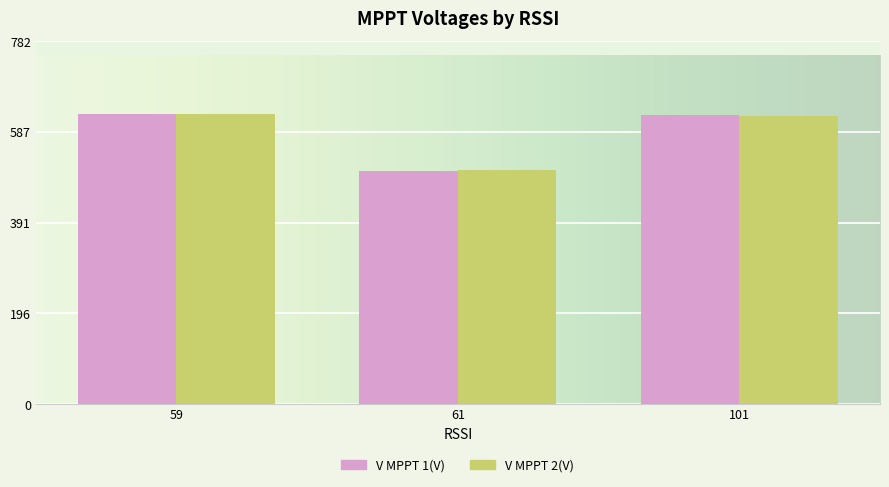

What is the greatest value displayed?

626.0